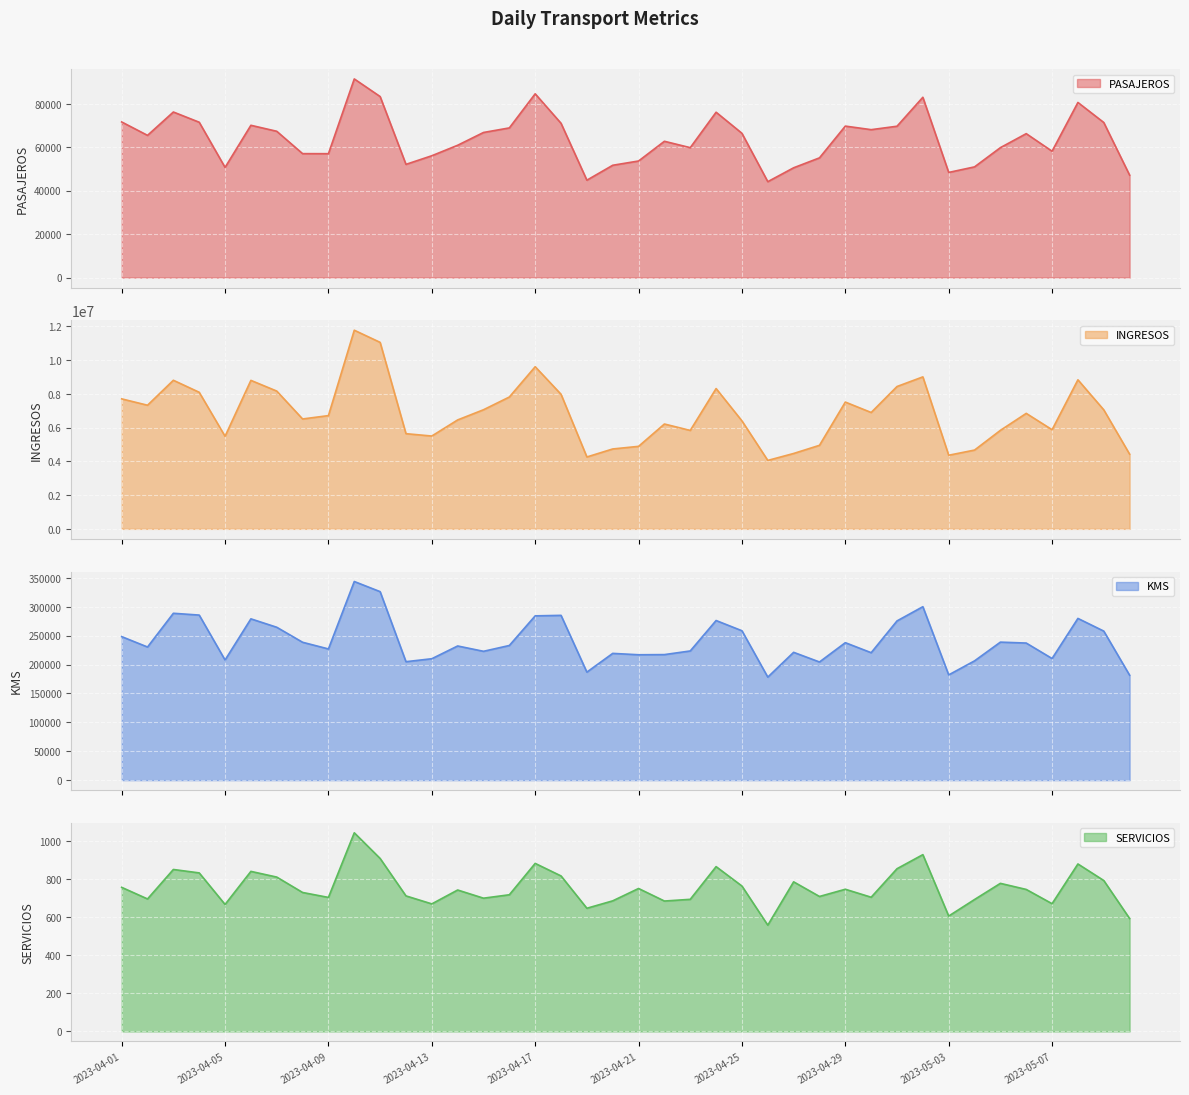

The SERVICIOS series shows 607.0 at 2023-05-03. True or false?

True